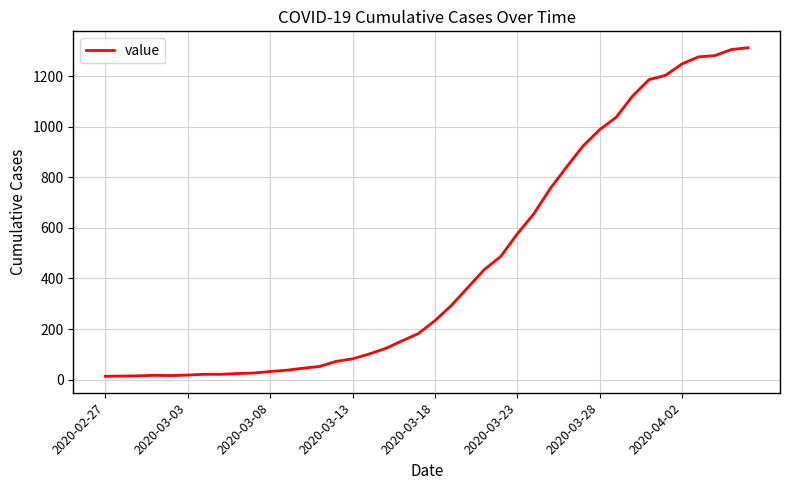

What is the maximum value shown in the chart?

1312